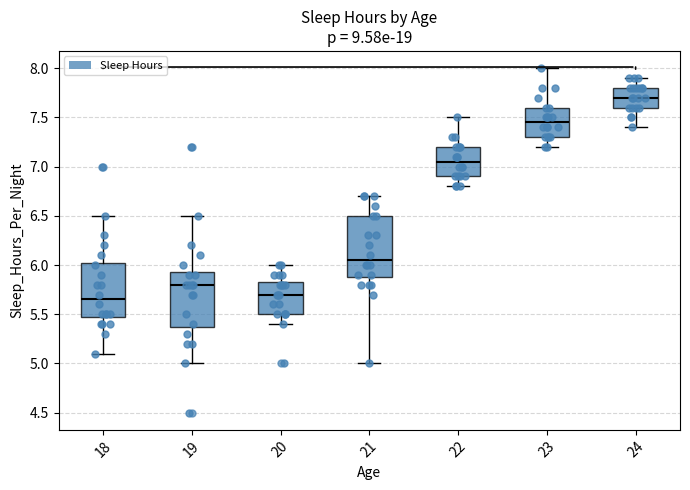

Reading left to right, read every box against the y-axis: the position of its median line, the range the box covers, and the ends of its whiskers. The values are not printed on the chart, so give them approximately, as read against the axis.

18: median 5.65, box 5.50 to 6.05, whiskers 5.10 to 6.50
19: median 5.80, box 5.40 to 5.95, whiskers 5.00 to 6.50
20: median 5.70, box 5.50 to 5.85, whiskers 5.40 to 6.00
21: median 6.05, box 5.90 to 6.50, whiskers 5.00 to 6.70
22: median 7.05, box 6.90 to 7.20, whiskers 6.80 to 7.50
23: median 7.45, box 7.30 to 7.60, whiskers 7.20 to 8.00
24: median 7.70, box 7.60 to 7.80, whiskers 7.40 to 7.90